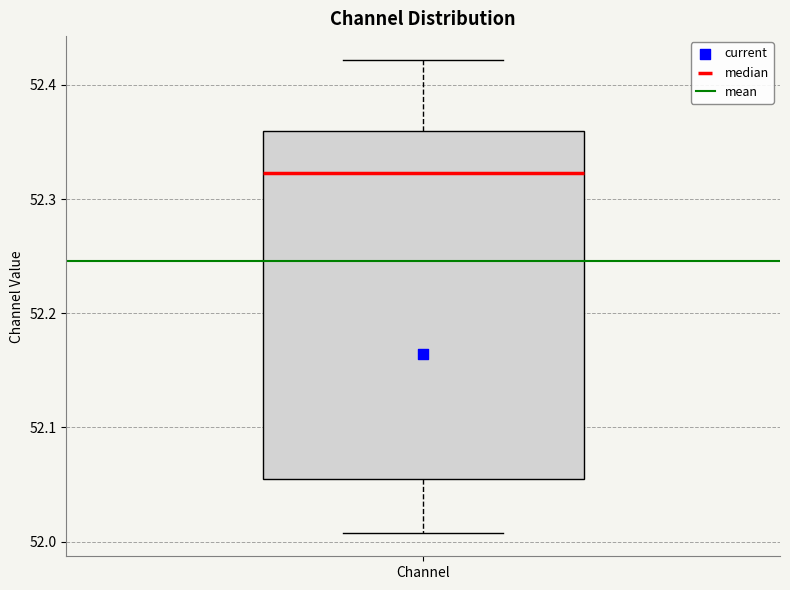

Read this box plot against the y-axis: the position of the median line, the range covered by the box, and the ends of both whiskers. The values are not printed on the chart, so give them approximately, as read against the axis.

median 52.32, box 52.05 to 52.36, whiskers 52.01 to 52.42